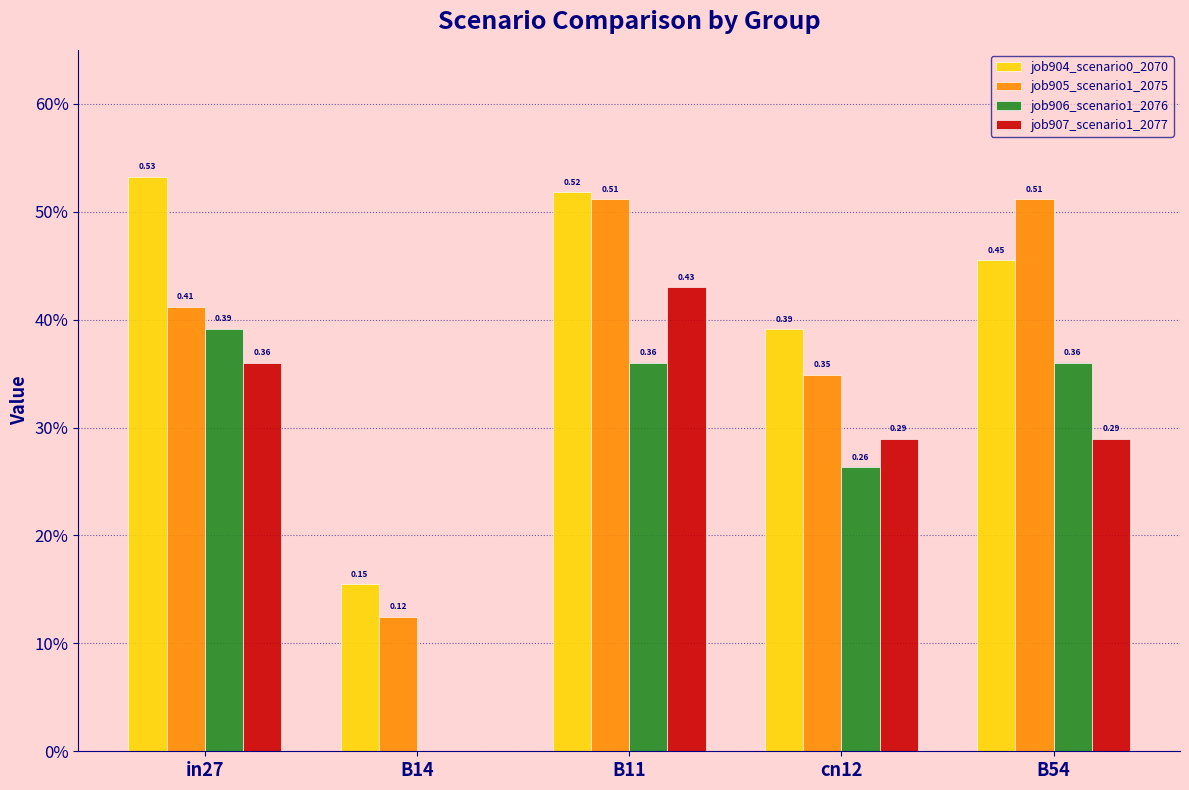

At which label is job906_scenario1_2076 closest to 0?

B14